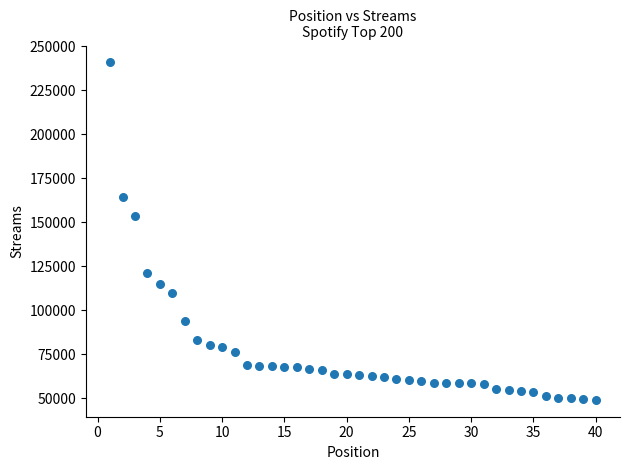

What Y value in the scatter plot is closest to 144994?

153856